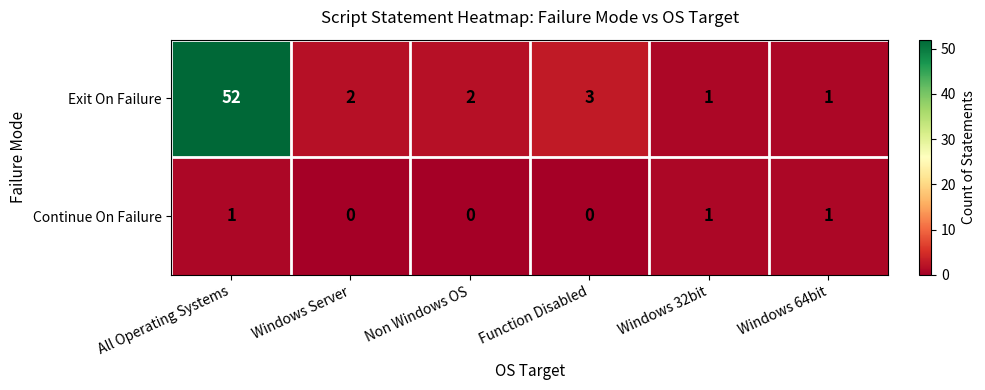

Rank the series at Non Windows OS from lowest to highest value.

Continue On Failure, Exit On Failure